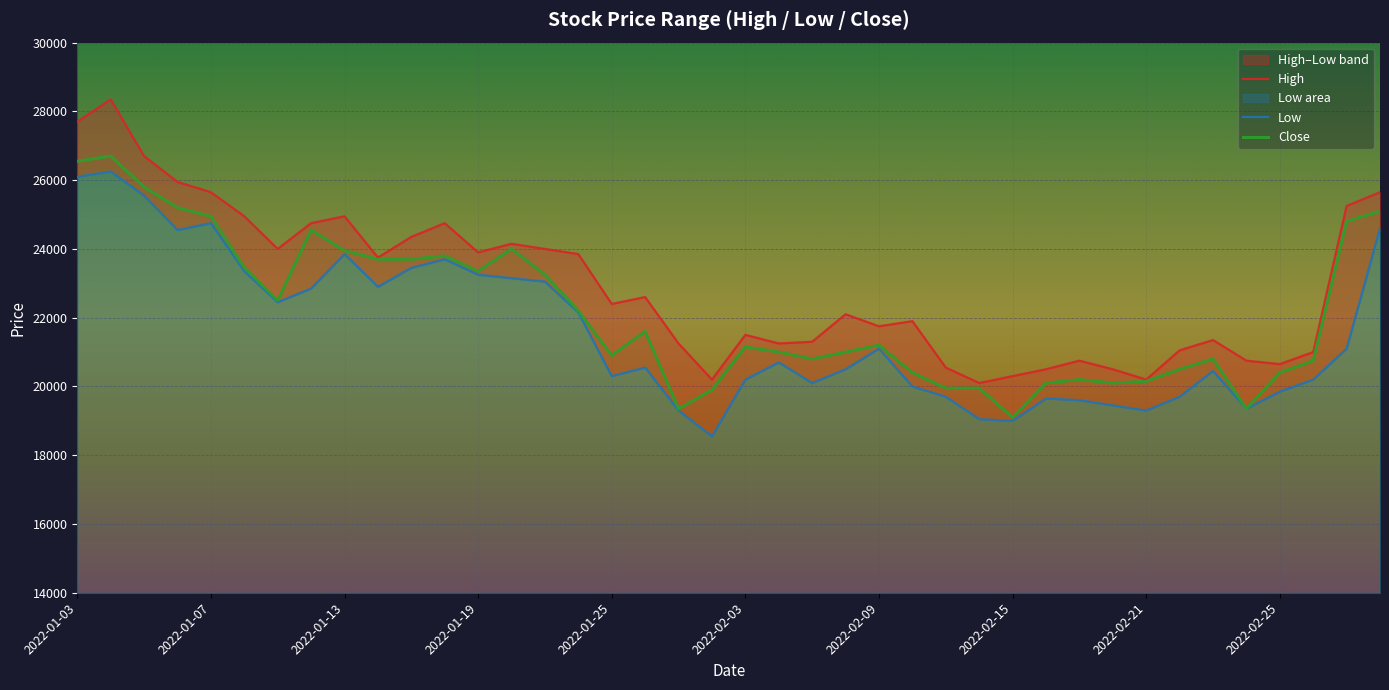

The Close series shows 23700 at 10. True or false?

True